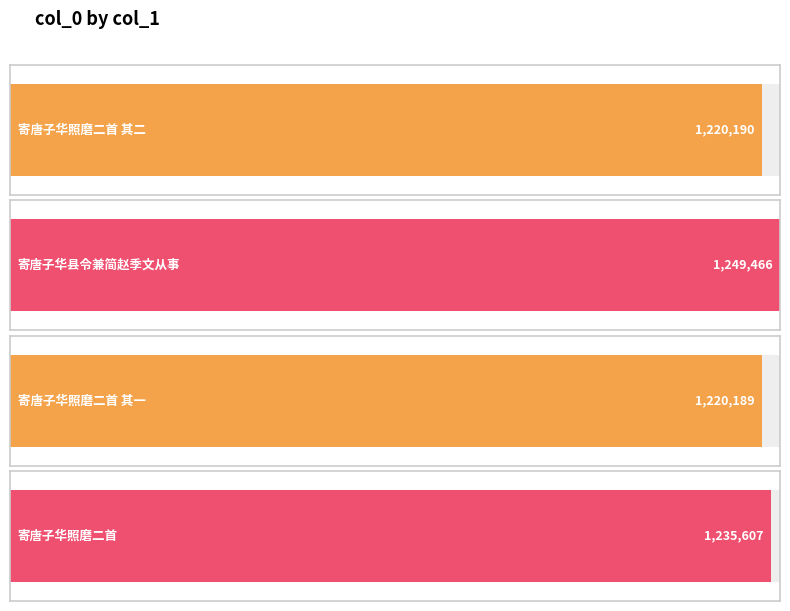

Approximately how many times larger is the value at 寄唐子华照磨二首 其一 compared to 寄唐子华照磨二首 其二?

1.0